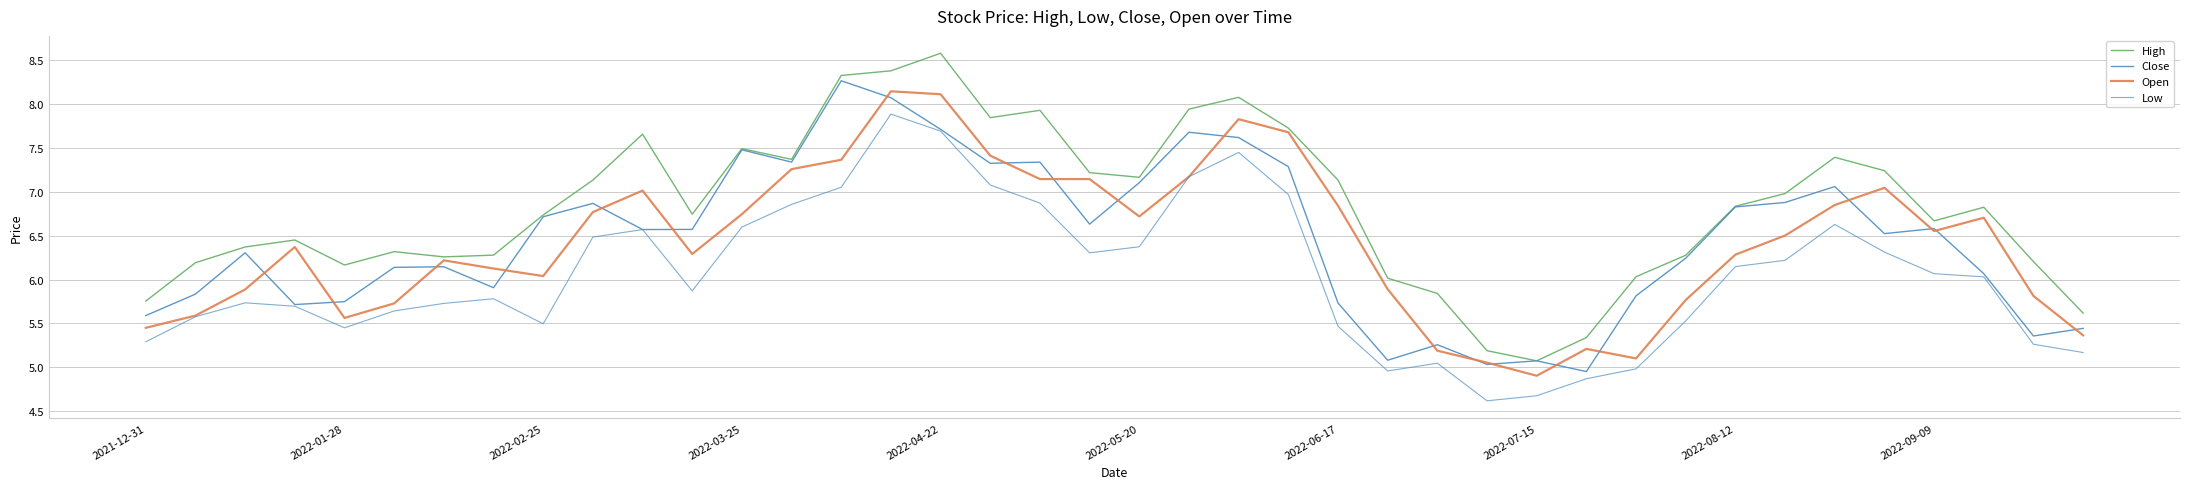

How many lines are shown in the chart?

4